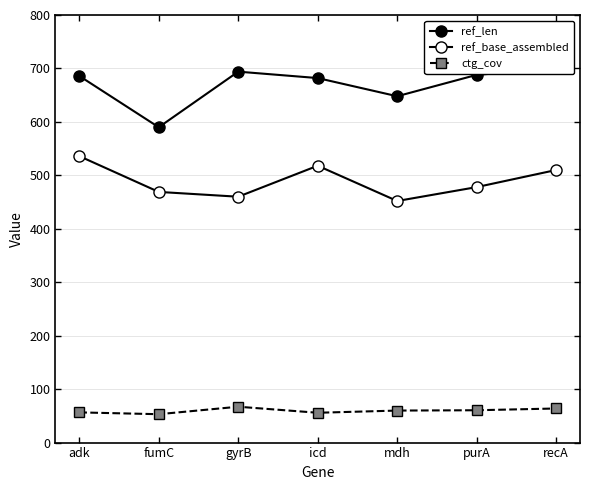

In ref_len, how many points are higher than both neighbors (excluding endpoints)?

1